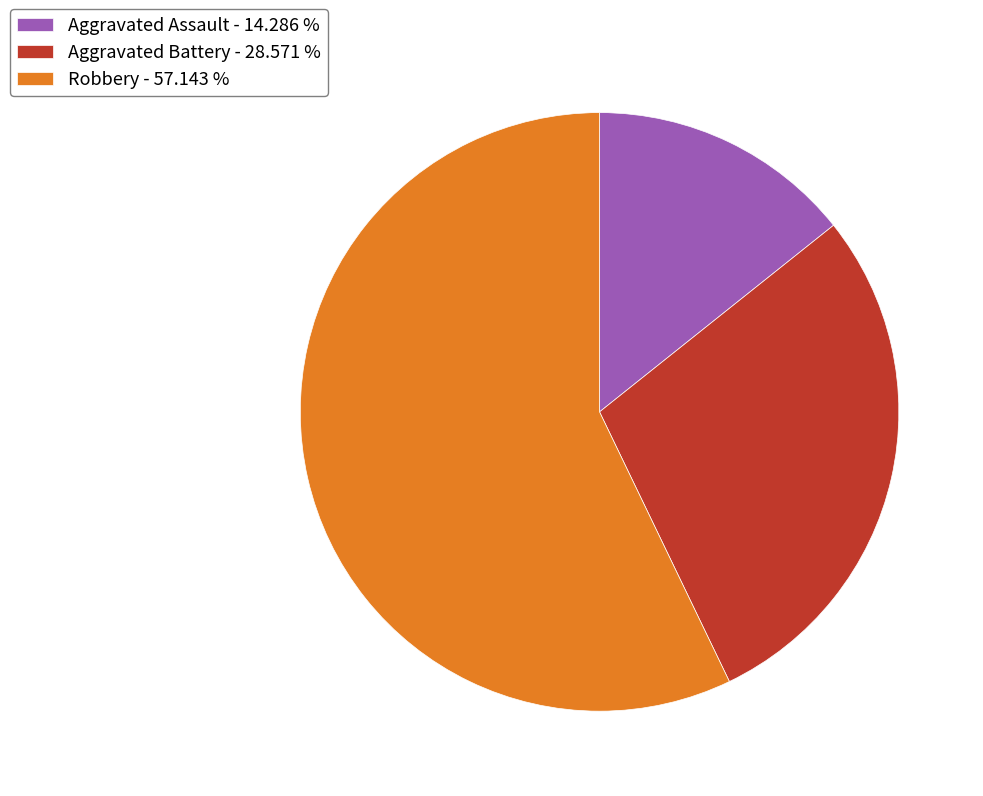

Which category has the smallest portion of the pie?

Aggravated Assault